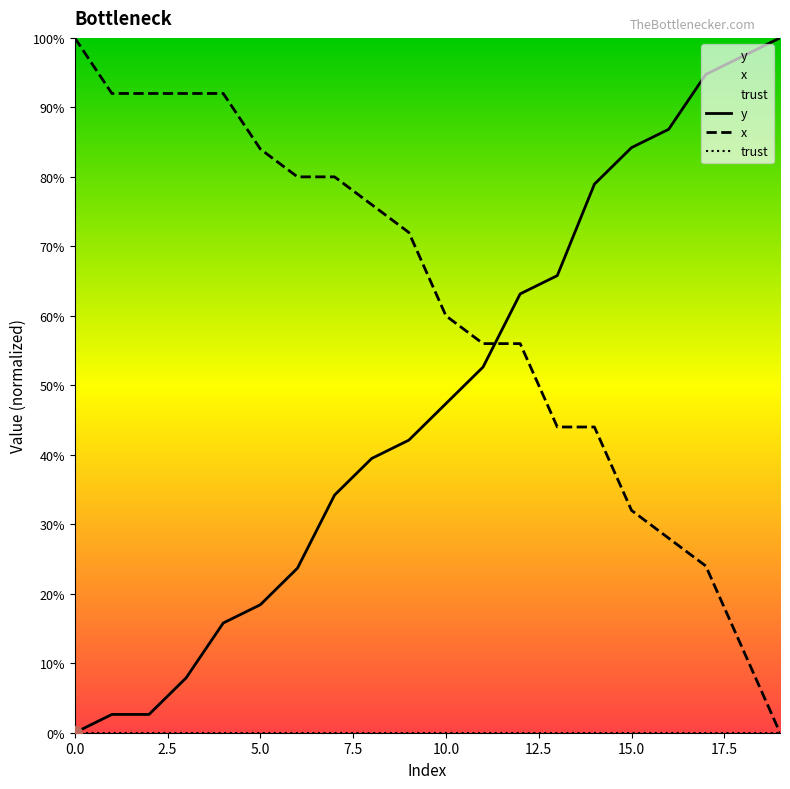

Is the value of y at 9 greater than the value of x at 16?

Yes